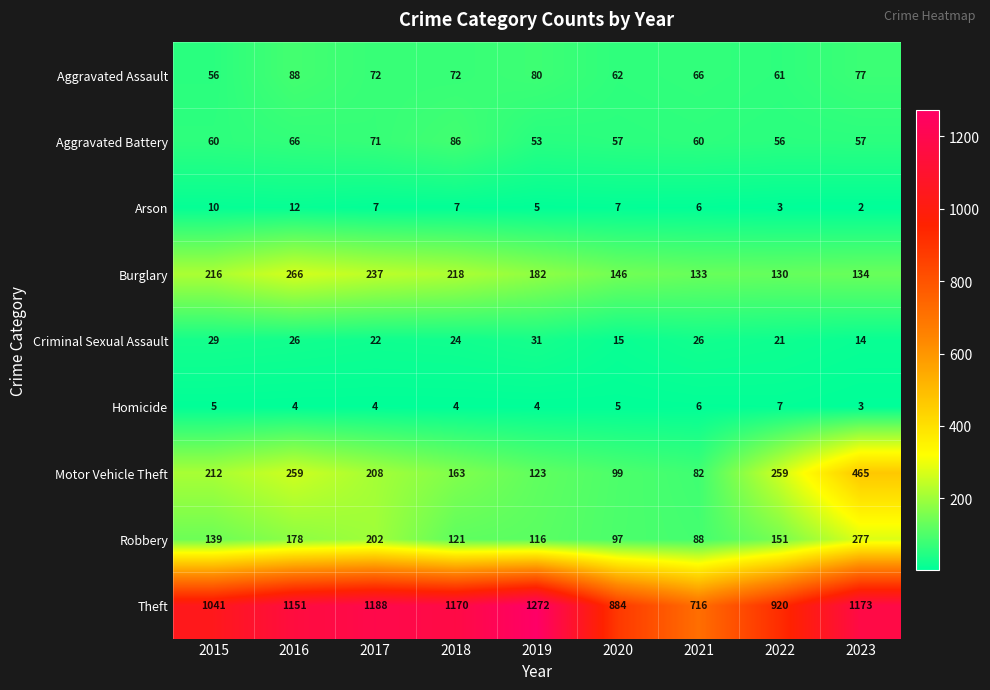

Which series has the widest spread of values?

Theft